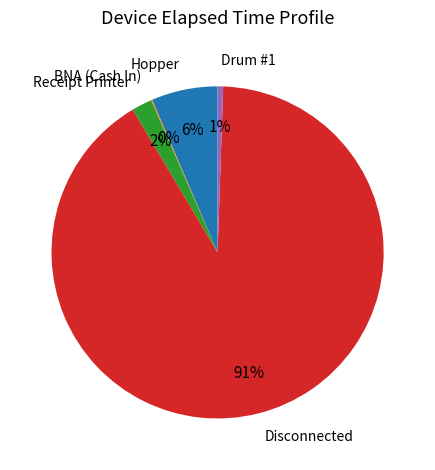

Combined, do Receipt Printer and Disconnected account for over 50%?

Yes